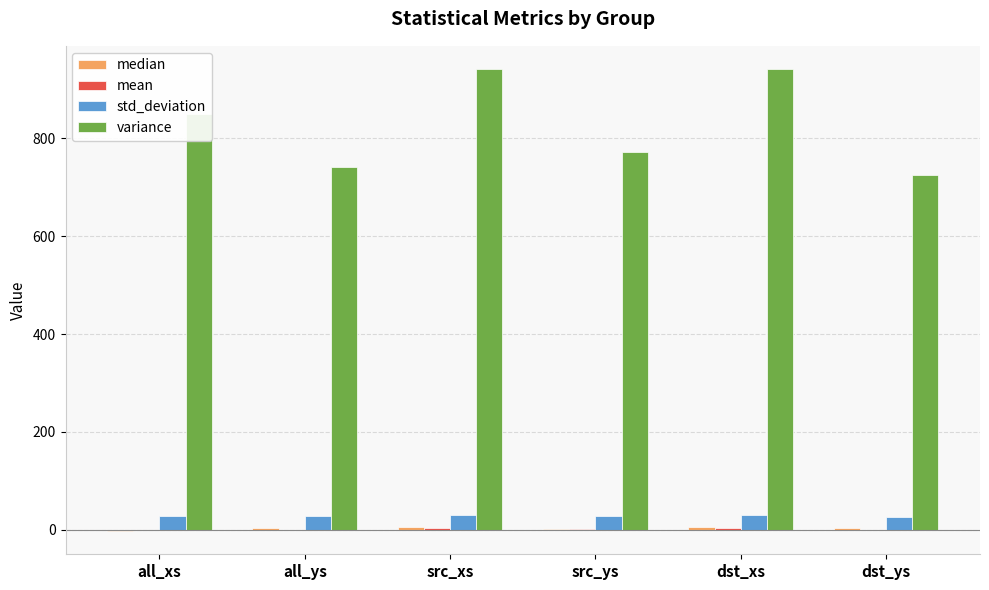

What is the sum of all std_deviation values?

172.5